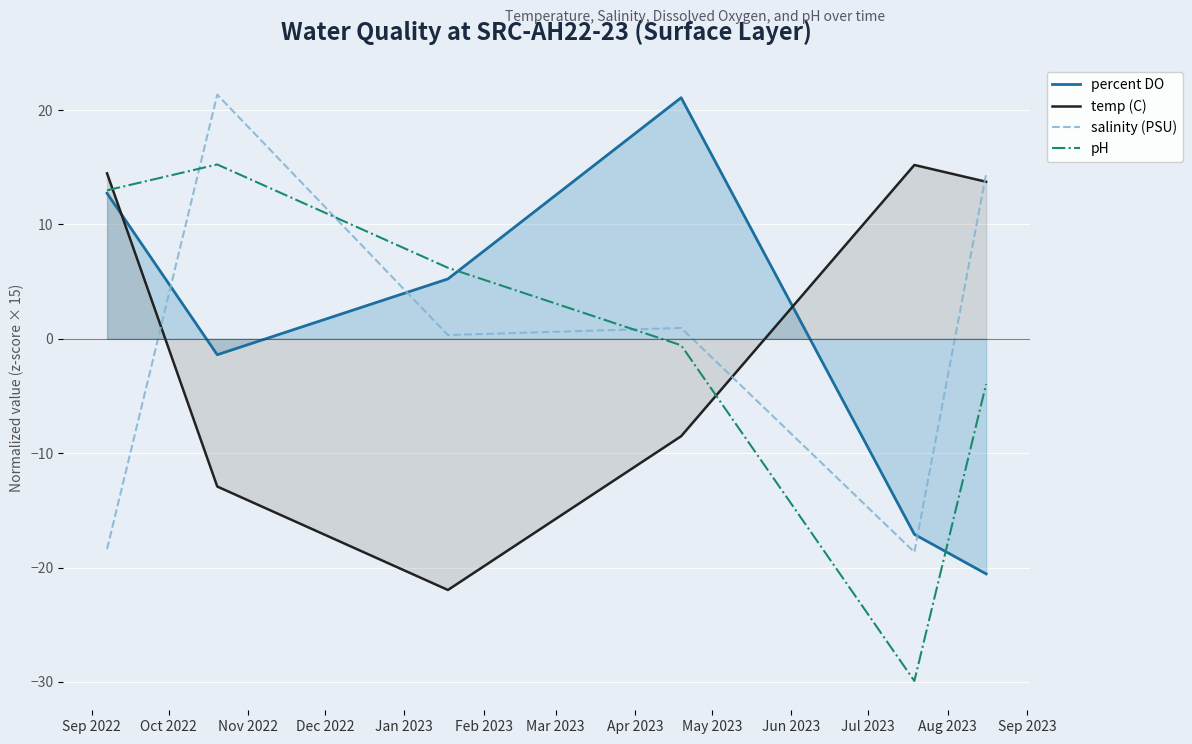

How many values in salinity (PSU) are above zero?

4